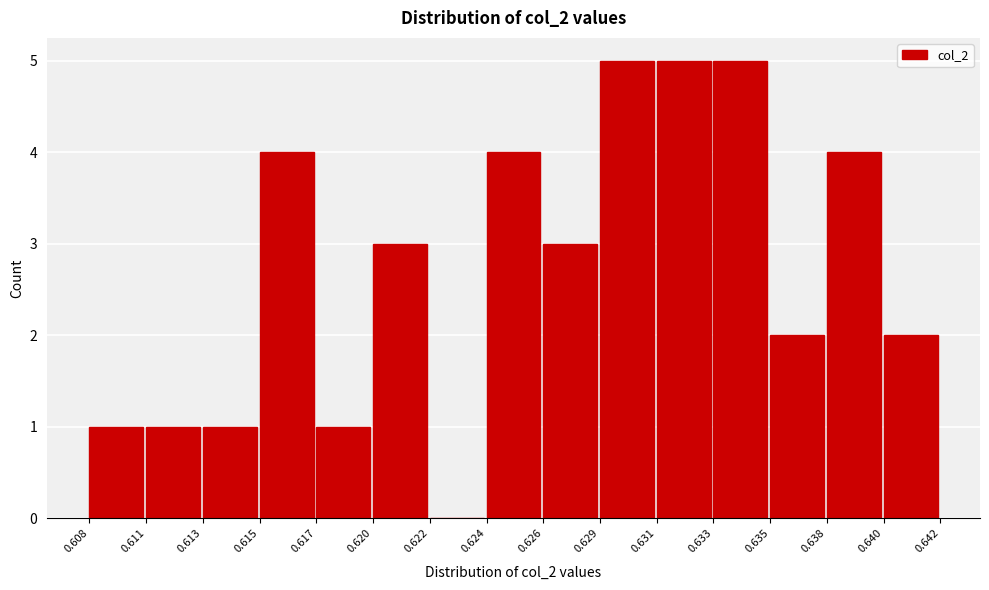

Reading left to right, transcribe all the data shown in this chart.

0.608=1	0.611=1	0.613=1	0.615=4	0.617=1	0.620=3	0.622=0	0.624=4	0.626=3	0.629=5	0.631=5	0.633=5	0.635=2	0.638=4	0.640=2